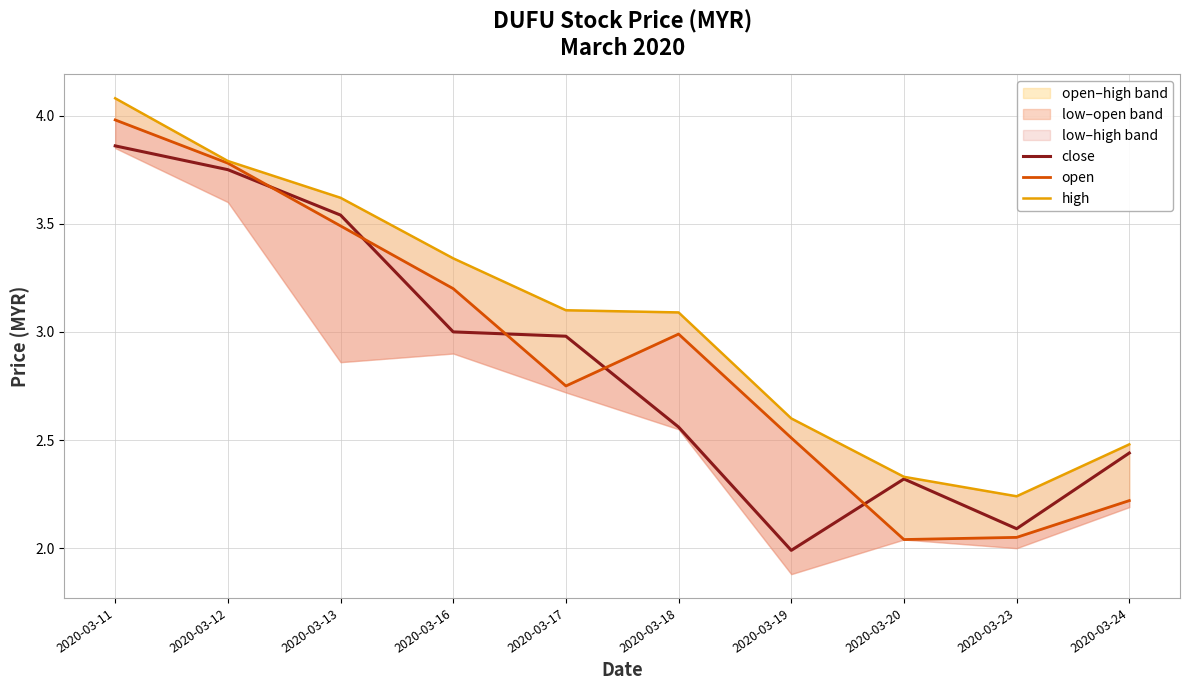

What is the smallest value displayed?

2.0